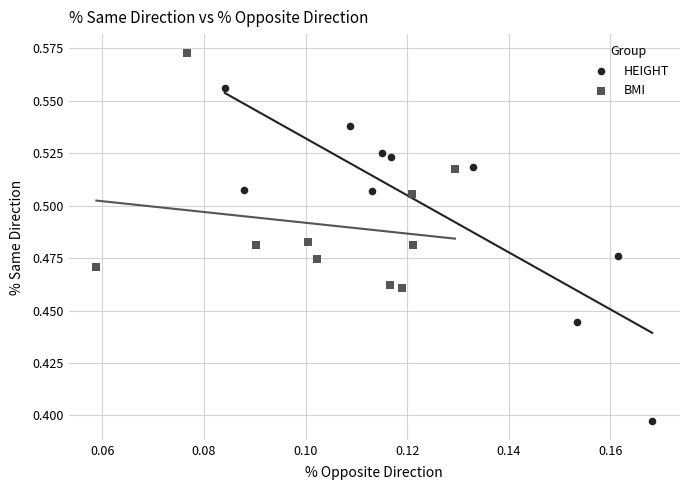

What are all the series names shown in the legend?

HEIGHT, BMI